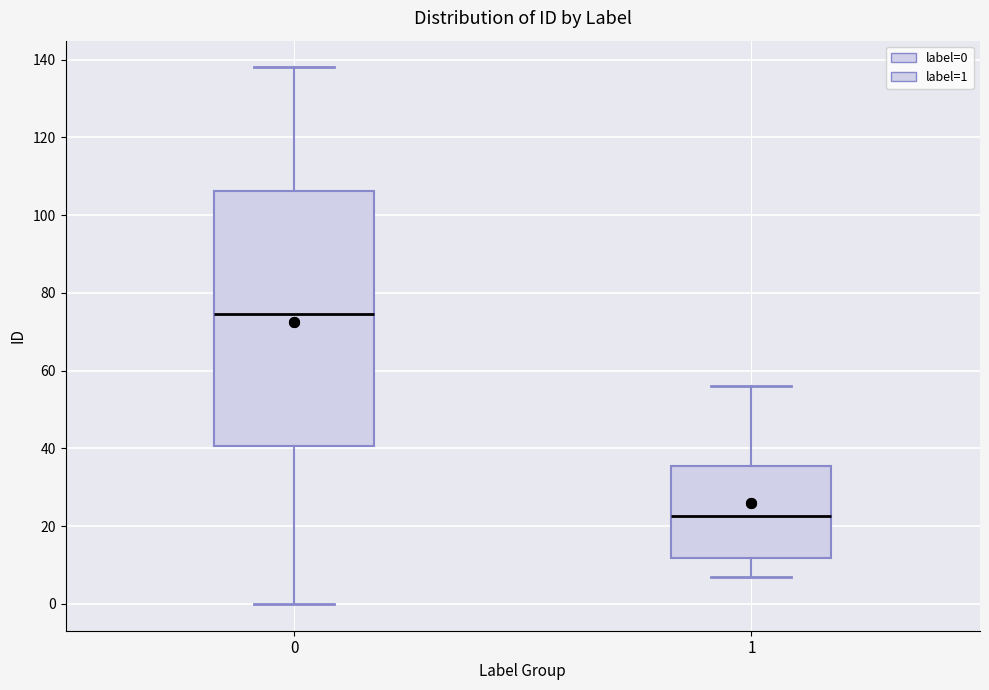

Reading left to right, read every box against the y-axis: the position of its median line, the range the box covers, and the ends of its whiskers. The values are not printed on the chart, so give them approximately, as read against the axis.

0: median 74, box 40 to 106, whiskers 0 to 138
1: median 22, box 12 to 36, whiskers 8 to 56